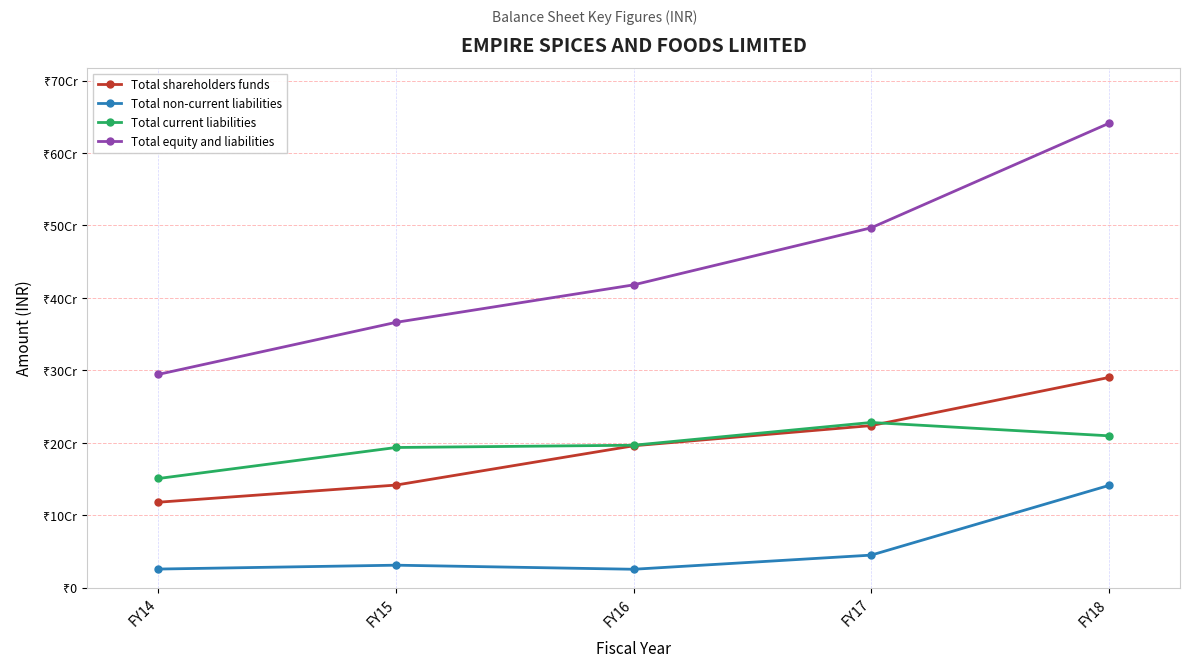

What are all the series names shown in the legend?

Total shareholders funds, Total non-current liabilities, Total current liabilities, Total equity and liabilities